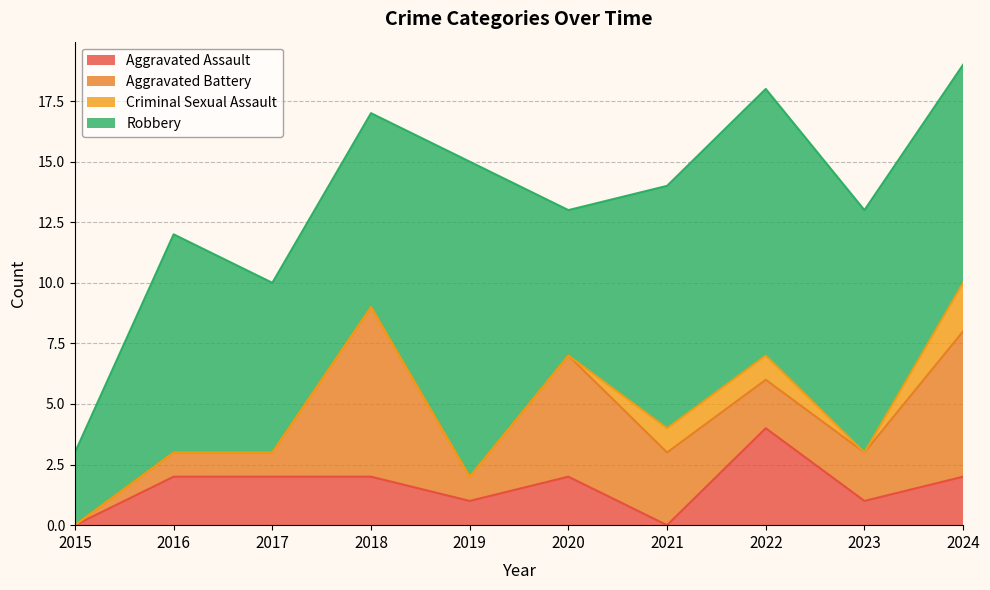

What are all the series names shown in the legend?

Aggravated Assault, Aggravated Battery, Criminal Sexual Assault, Robbery